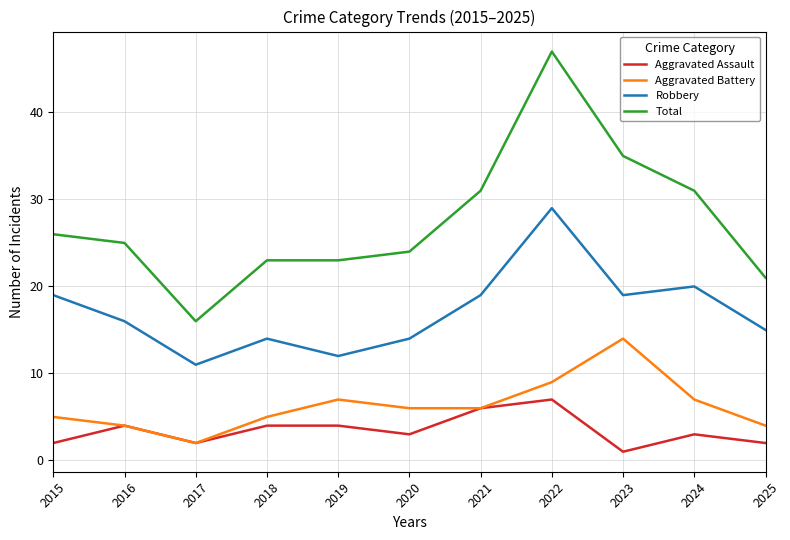

The Total series shows 23 at 2019. True or false?

True